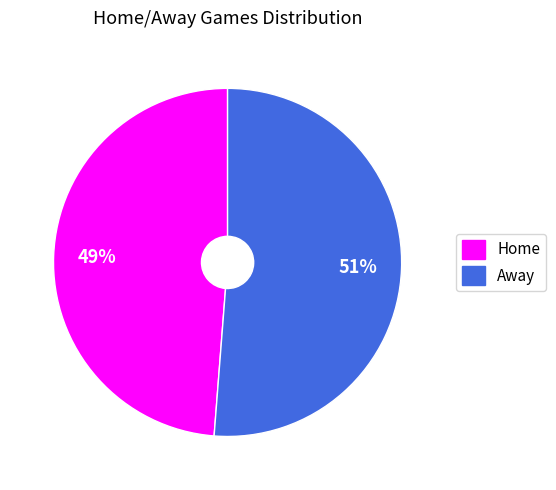

To the nearest percent, what is the average slice percentage?

50%